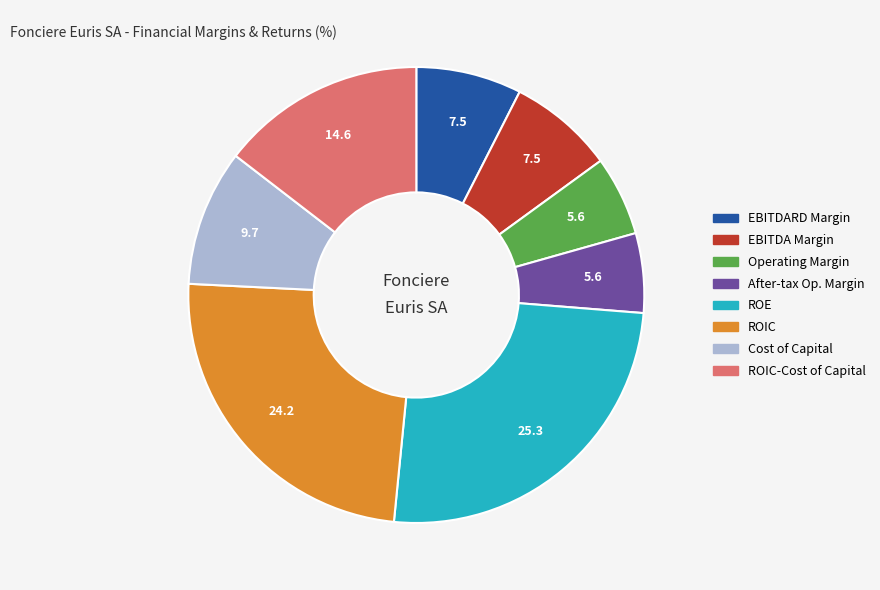

Which slice is the largest?

ROE